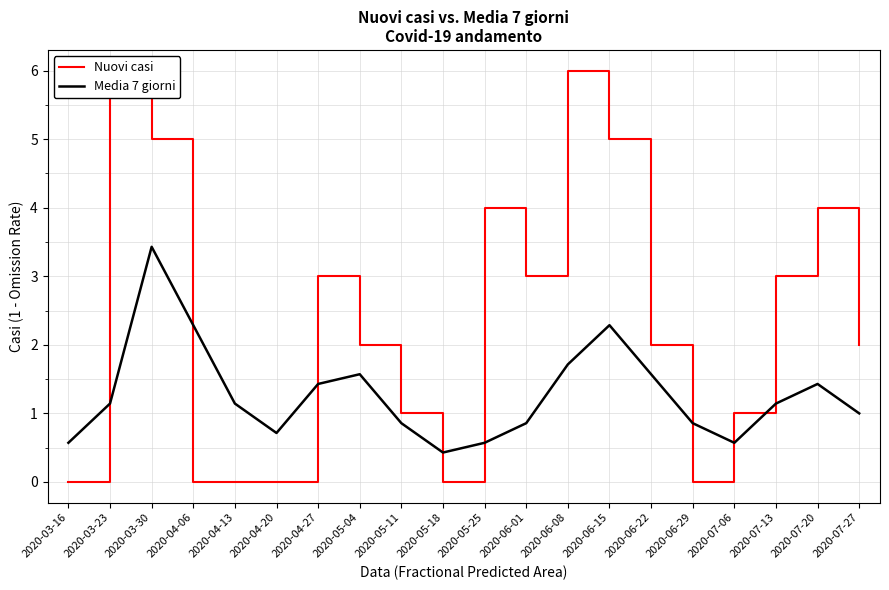

Which has a higher value, 2020-06-29 or 2020-04-20?

2020-06-29